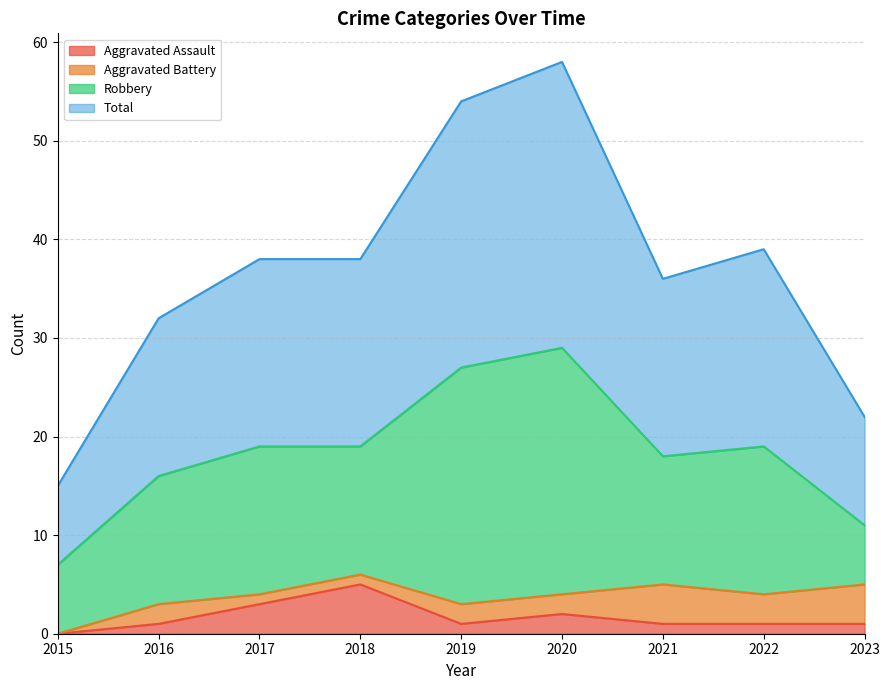

True or false: Total and Aggravated Assault cross at least once.

False